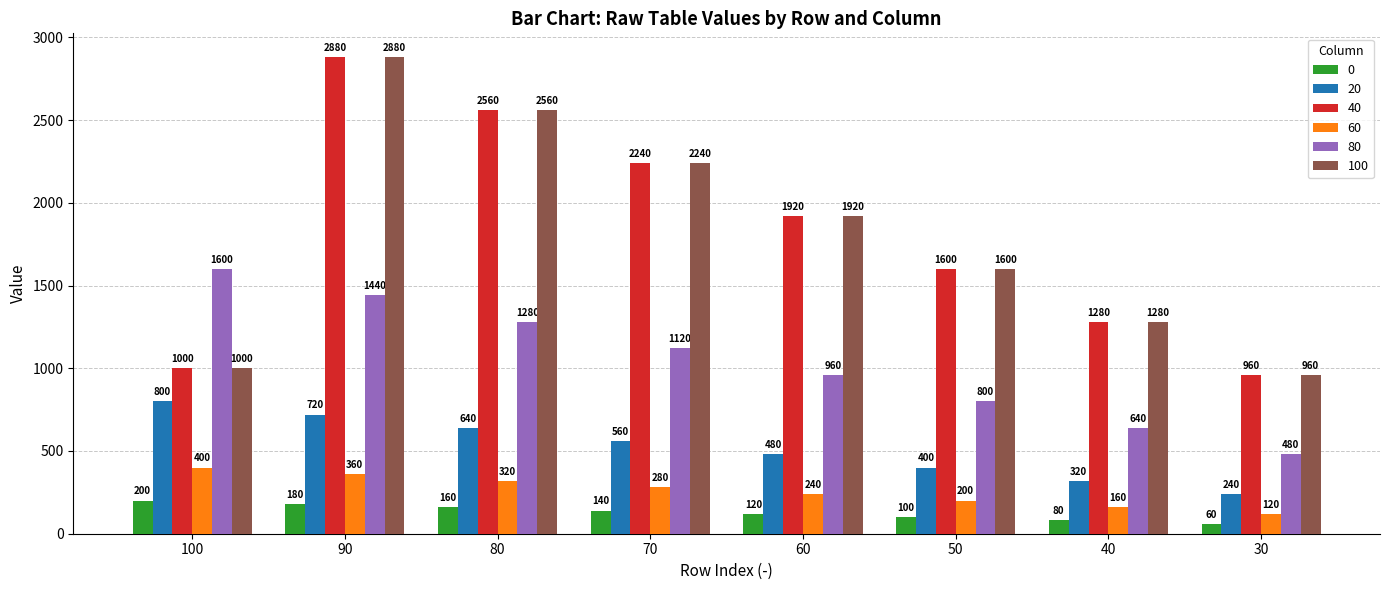

Count the number of categories in the chart.

8